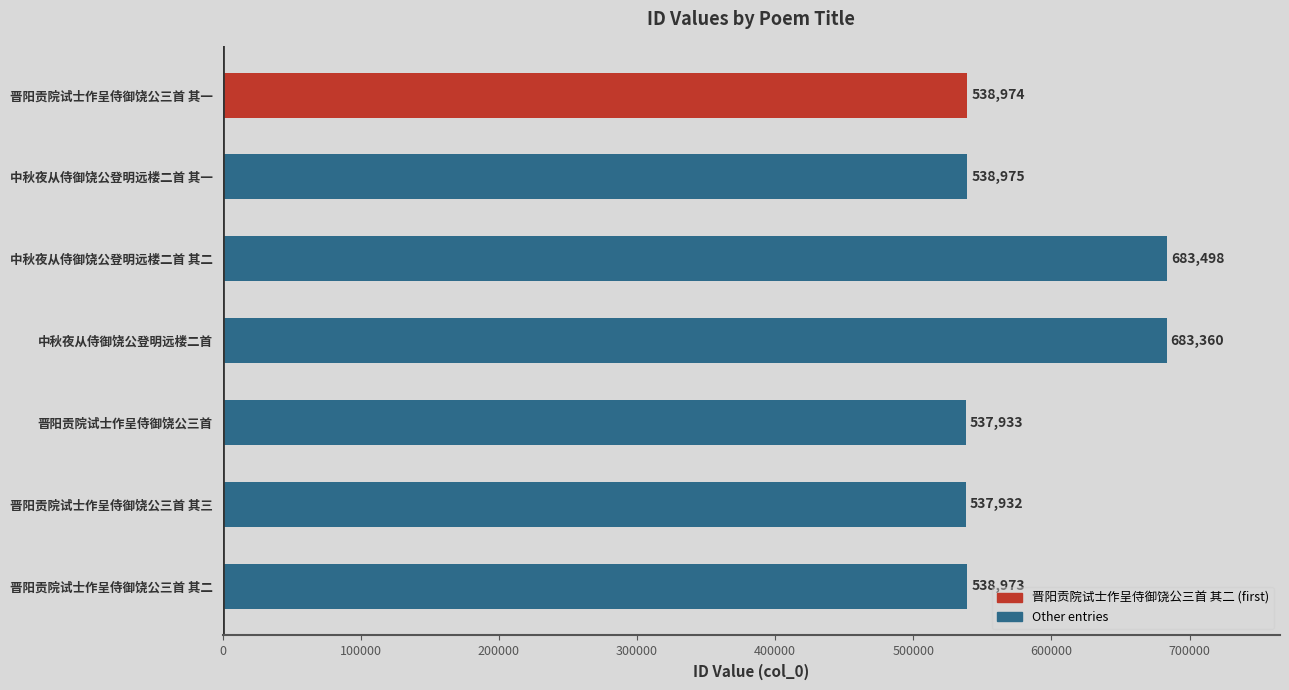

List the labels in order of value, smallest first.

晋阳贡院试士作呈侍御饶公三首 其三, 晋阳贡院试士作呈侍御饶公三首, 晋阳贡院试士作呈侍御饶公三首 其二, 晋阳贡院试士作呈侍御饶公三首 其一, 中秋夜从侍御饶公登明远楼二首 其一, 中秋夜从侍御饶公登明远楼二首, 中秋夜从侍御饶公登明远楼二首 其二